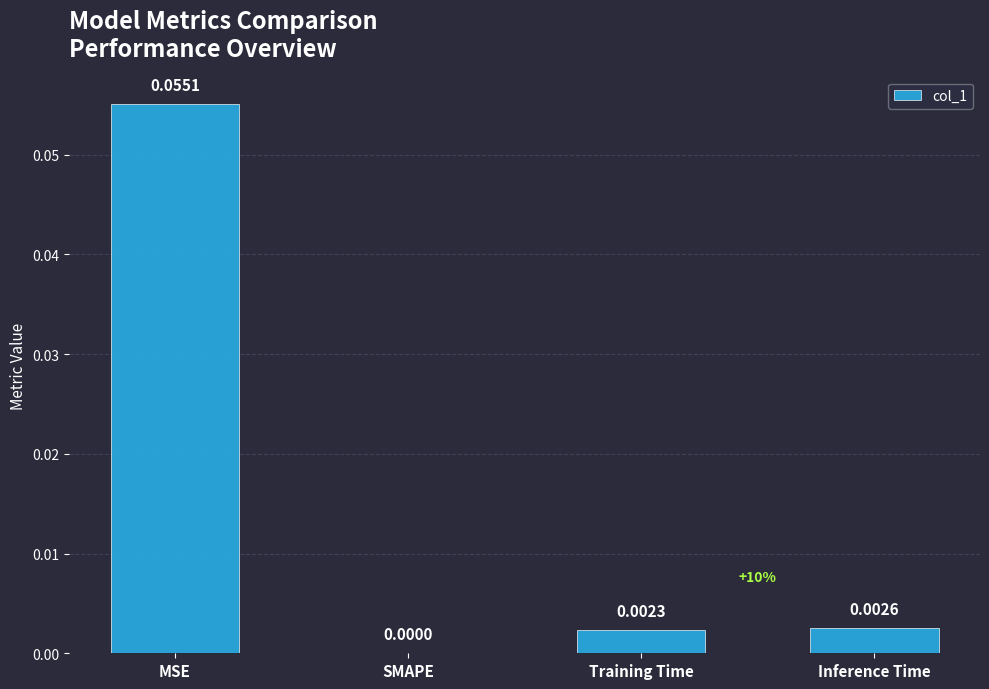

At which label is the value closest to 0?

SMAPE